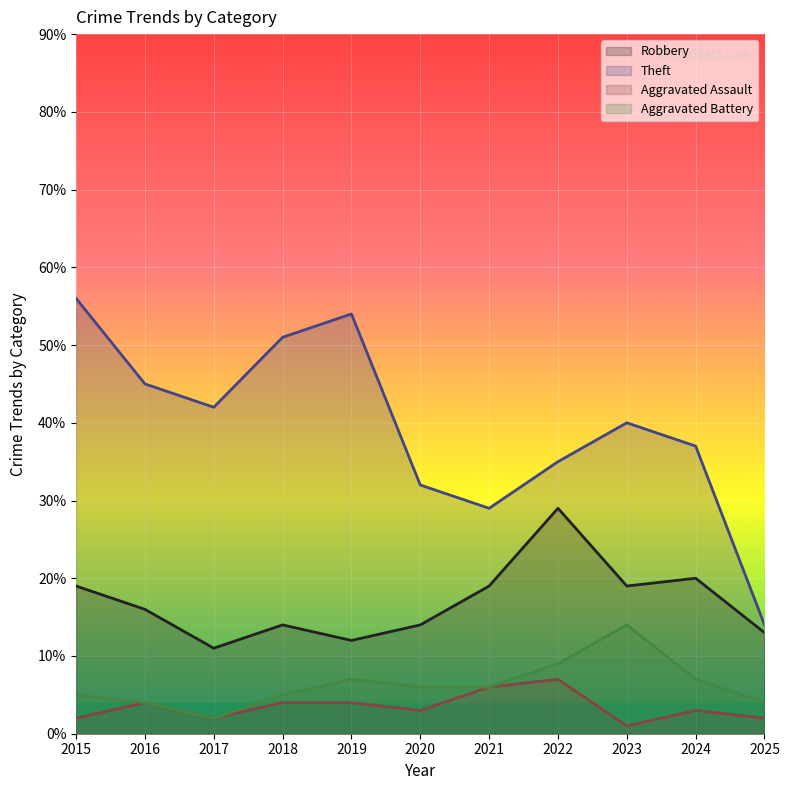

What is the spread (max minus min) of values at 2023?

39